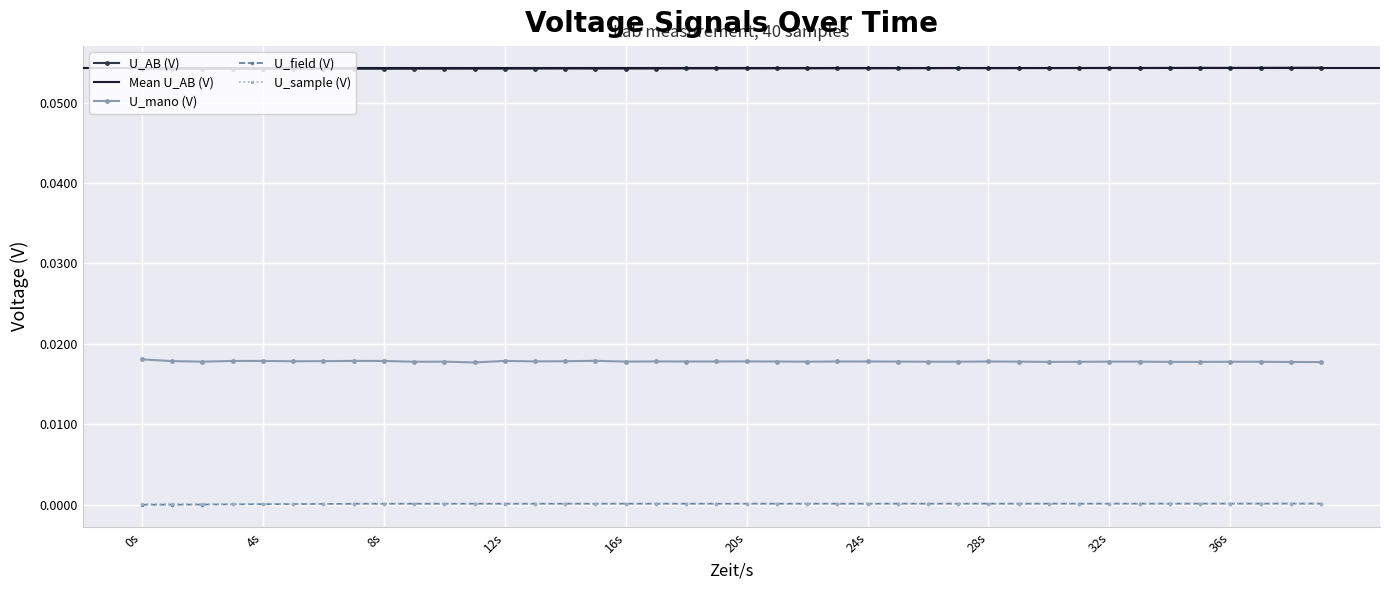

True or false: U_AB (V) and U_mano (V) cross at least once.

False